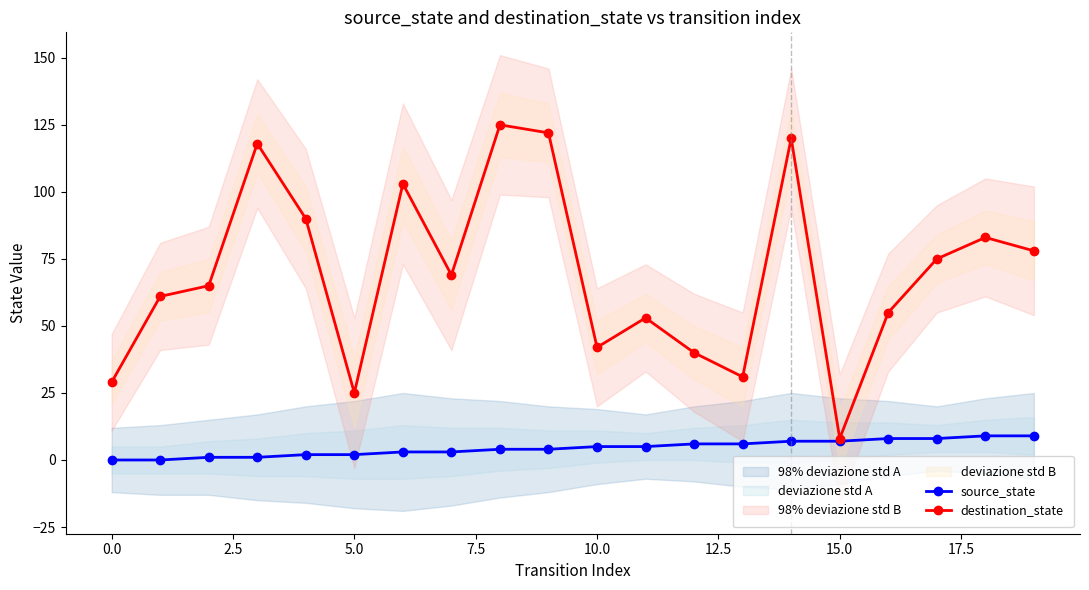

What is the sum of the destination_state values at 13 and 15?

39